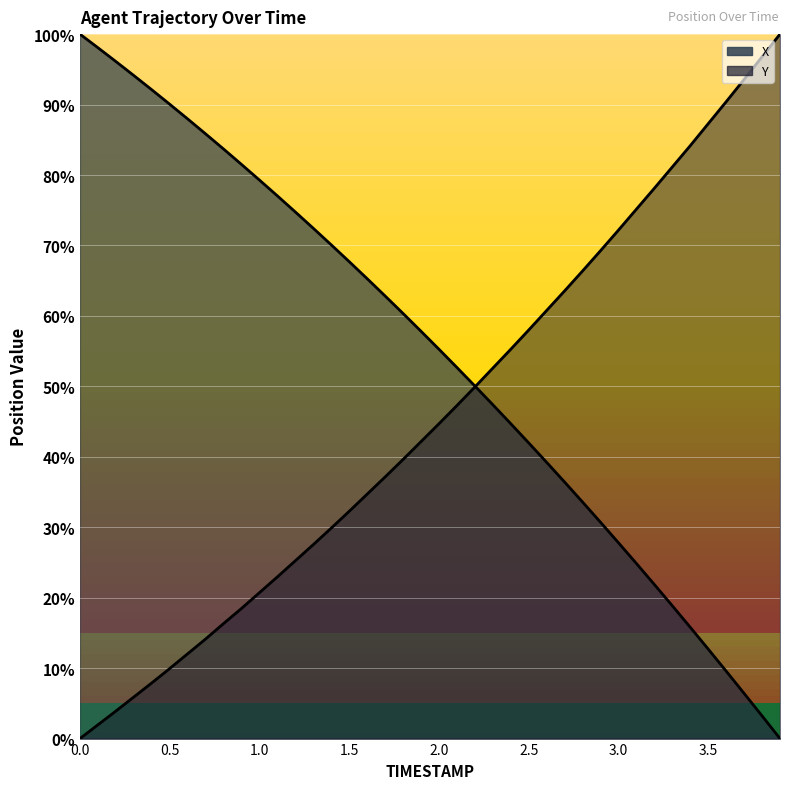

List the series in order of their peak value, highest first.

X, Y